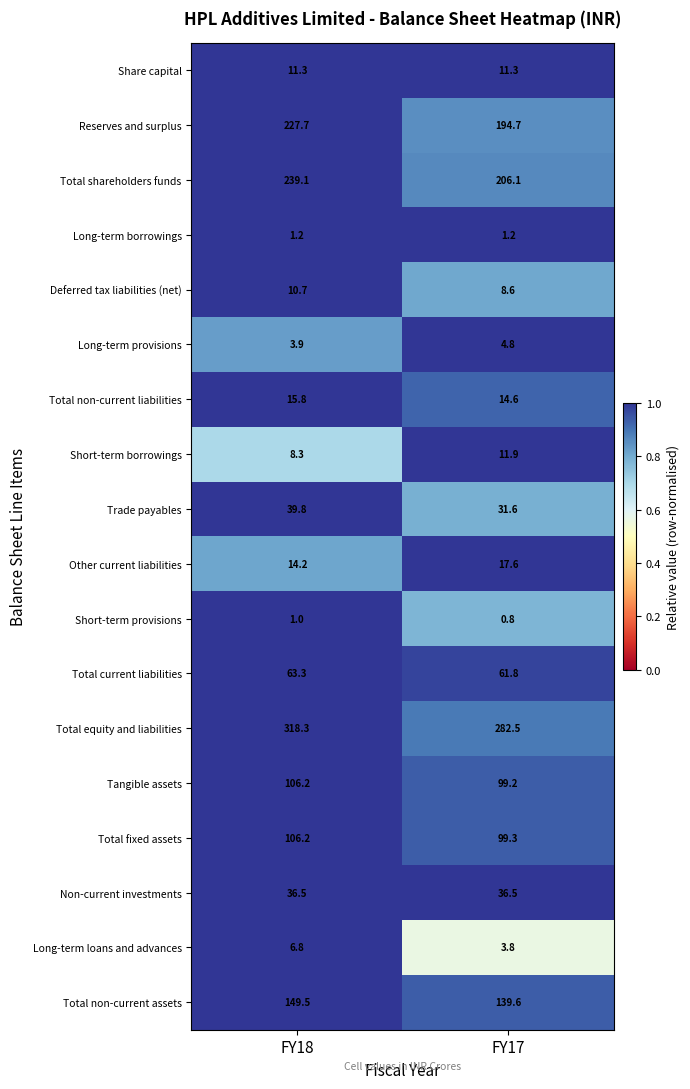

True or false: Reserves and surplus has a value of 194.7 at FY17.

True